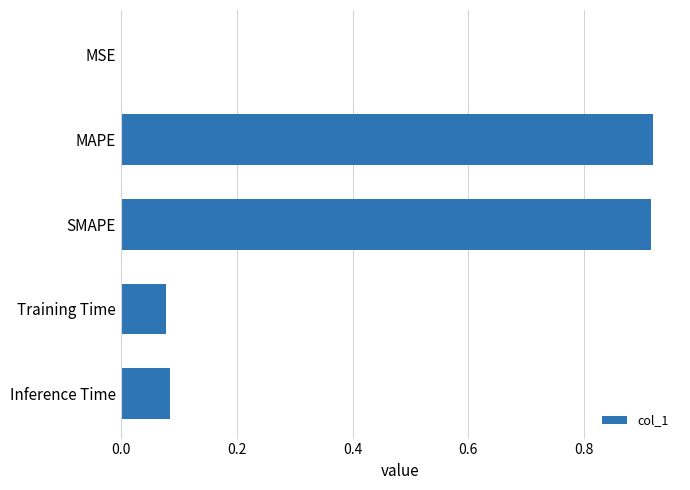

What is the sum of the values at Training Time and SMAPE?

1.0